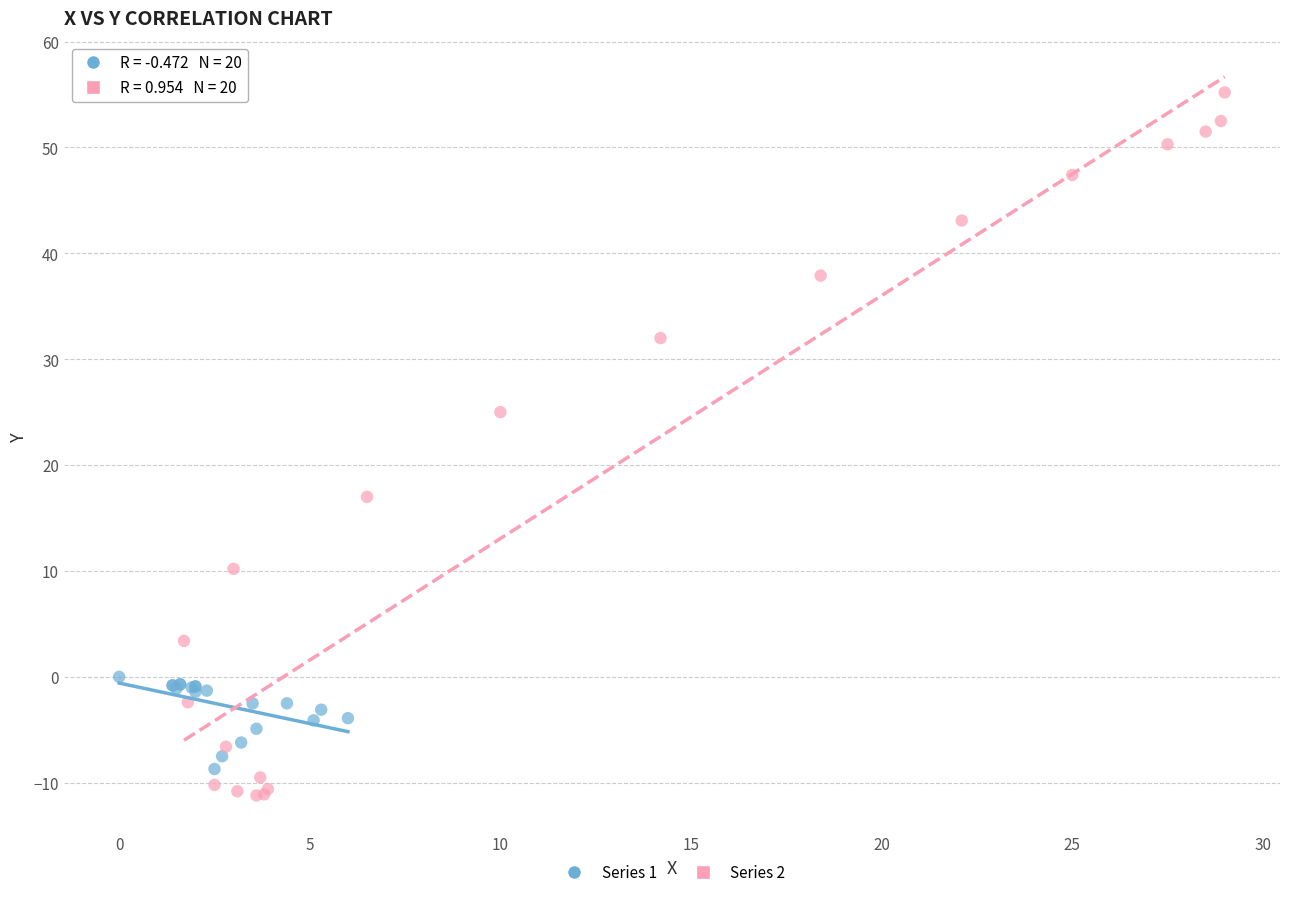

Which series contains the lowest Y value?

Series 2